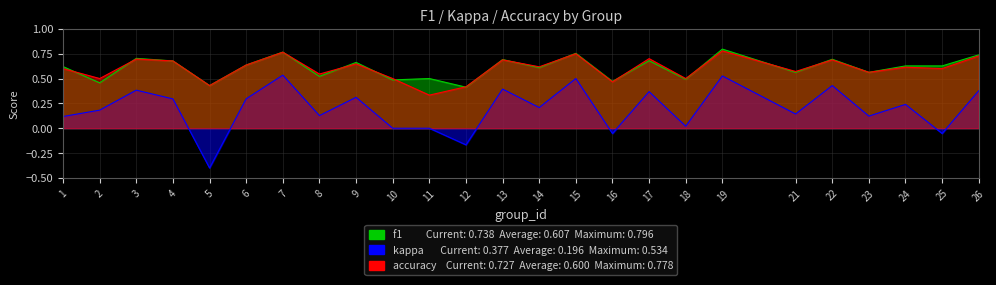

True or false: kappa and f1 intersect in this chart.

False